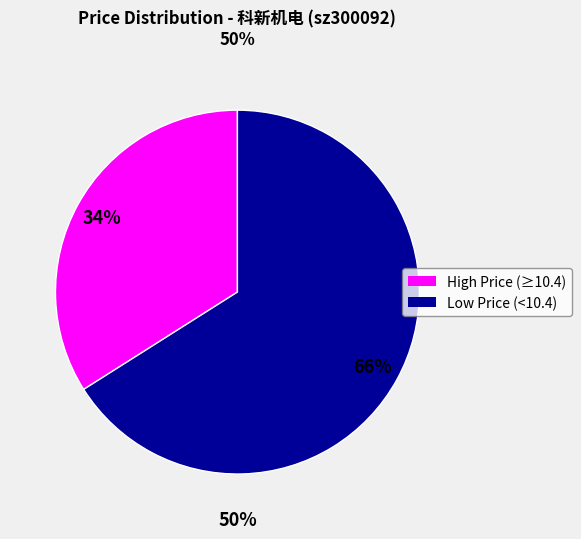

Is it true that 40785 is 6% of the pie?

False